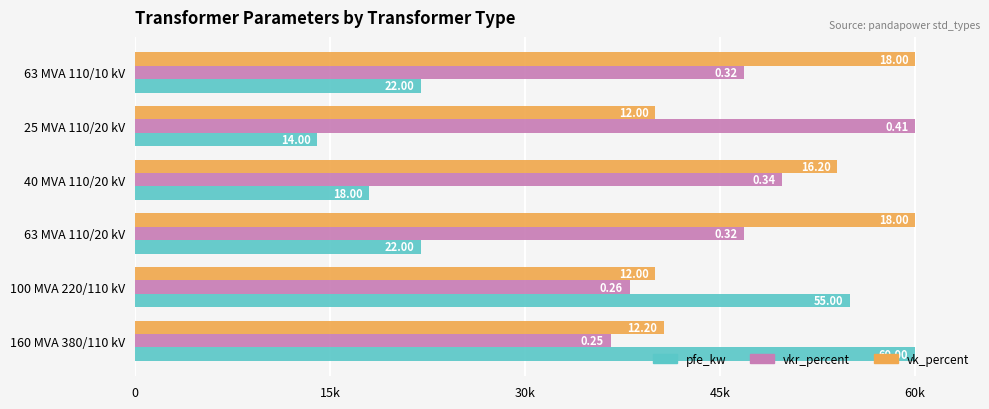

What is the value of the pfe_kw bar at the 2nd from the left?

55000.0